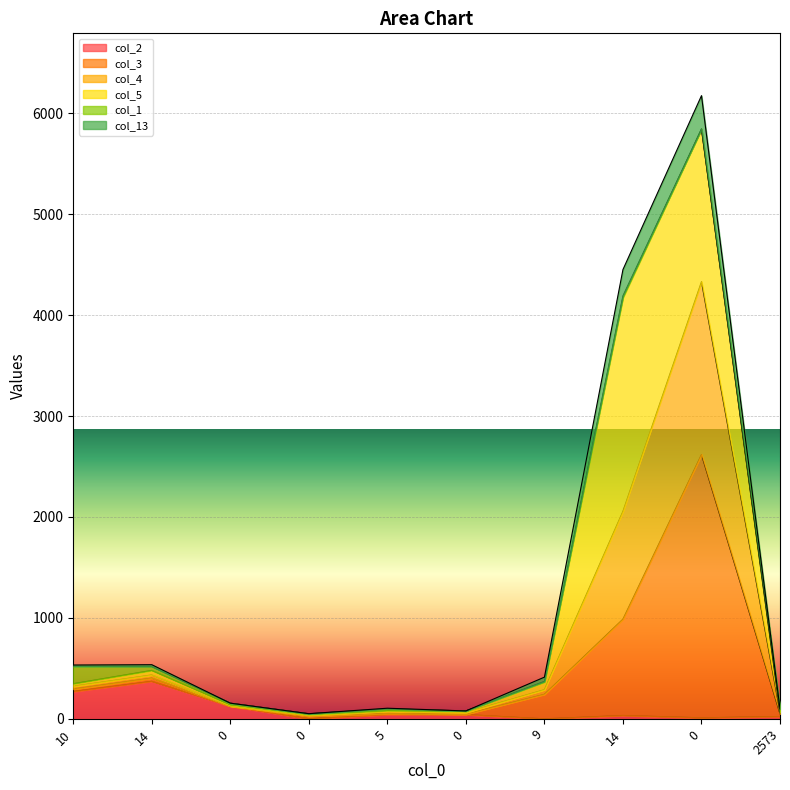

What are all the series names shown in the legend?

col_2, col_3, col_4, col_5, col_1, col_13